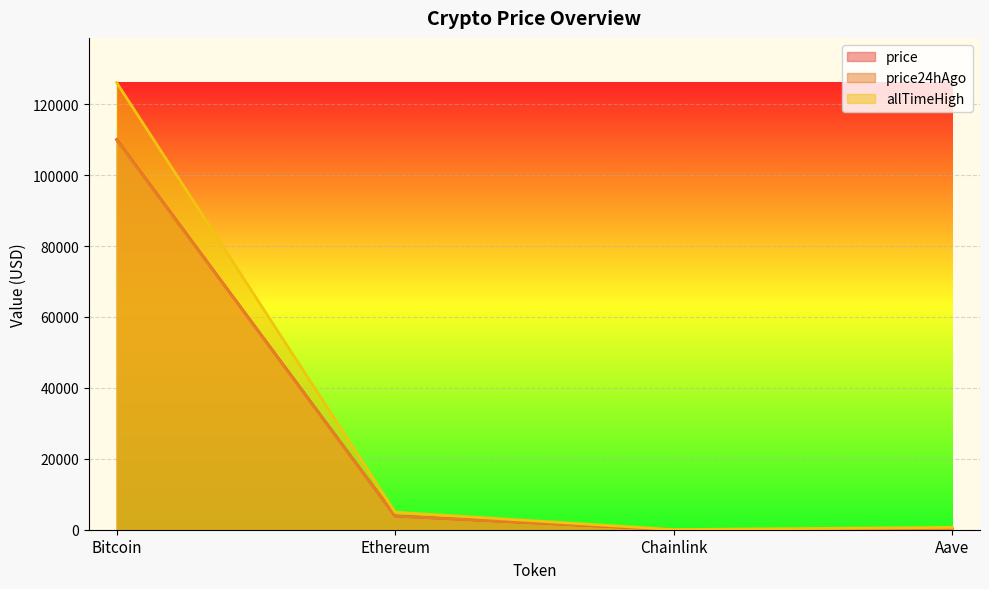

What is the maximum value for allTimeHigh?

126080.0